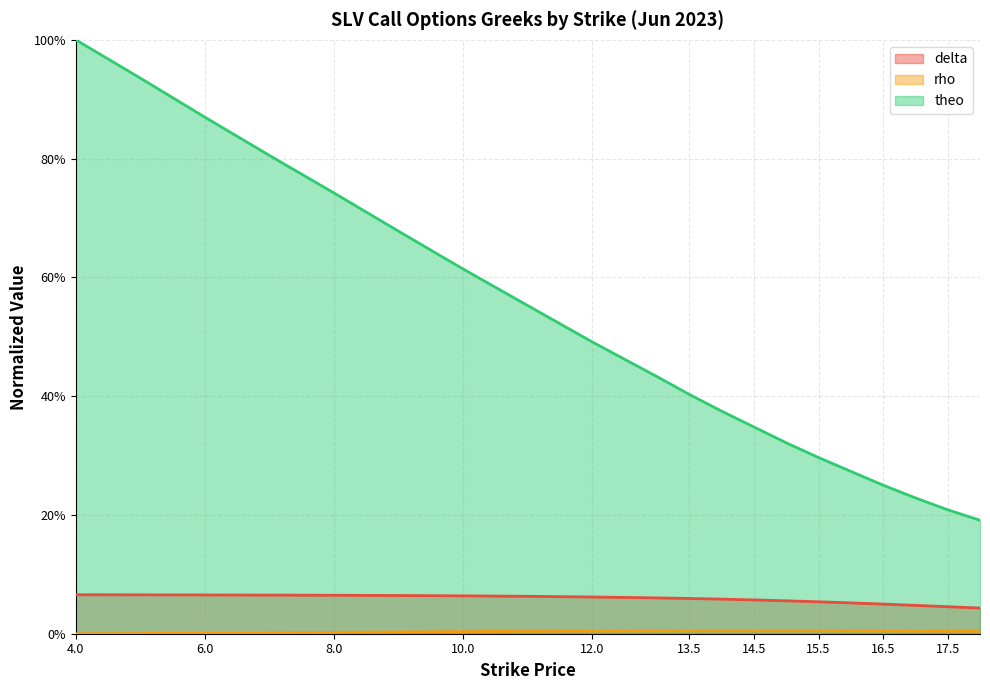

Does the chart display data point markers on the line(s)?

No